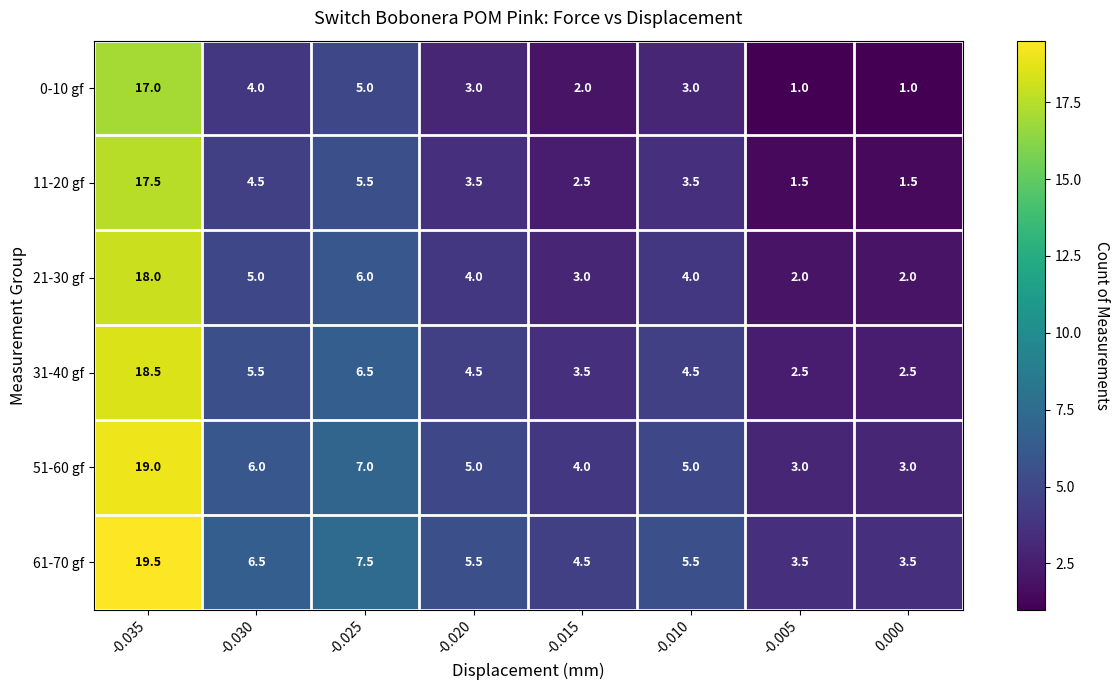

Which series has the largest total across all categories?

61-70 gf